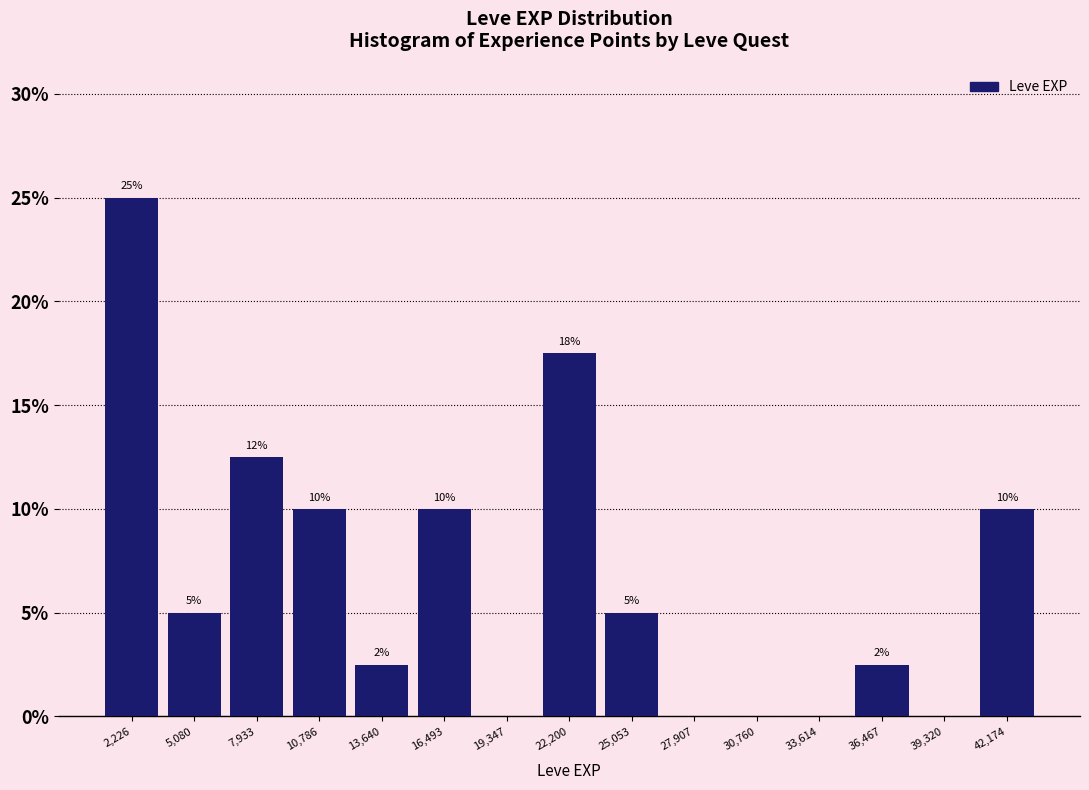

Which range on the x-axis has the tallest bar?

1000 to 3500